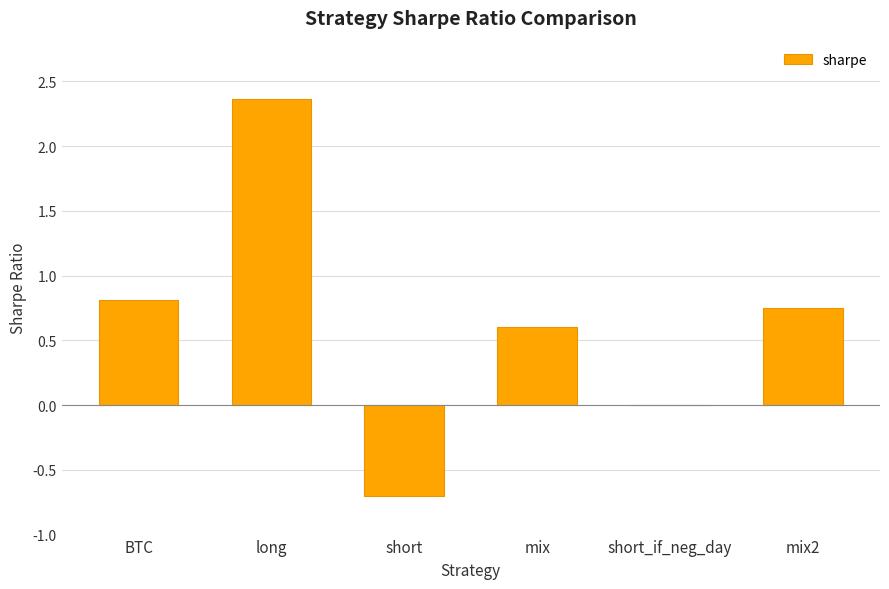

Which has a higher value, BTC or short_if_neg_day?

BTC